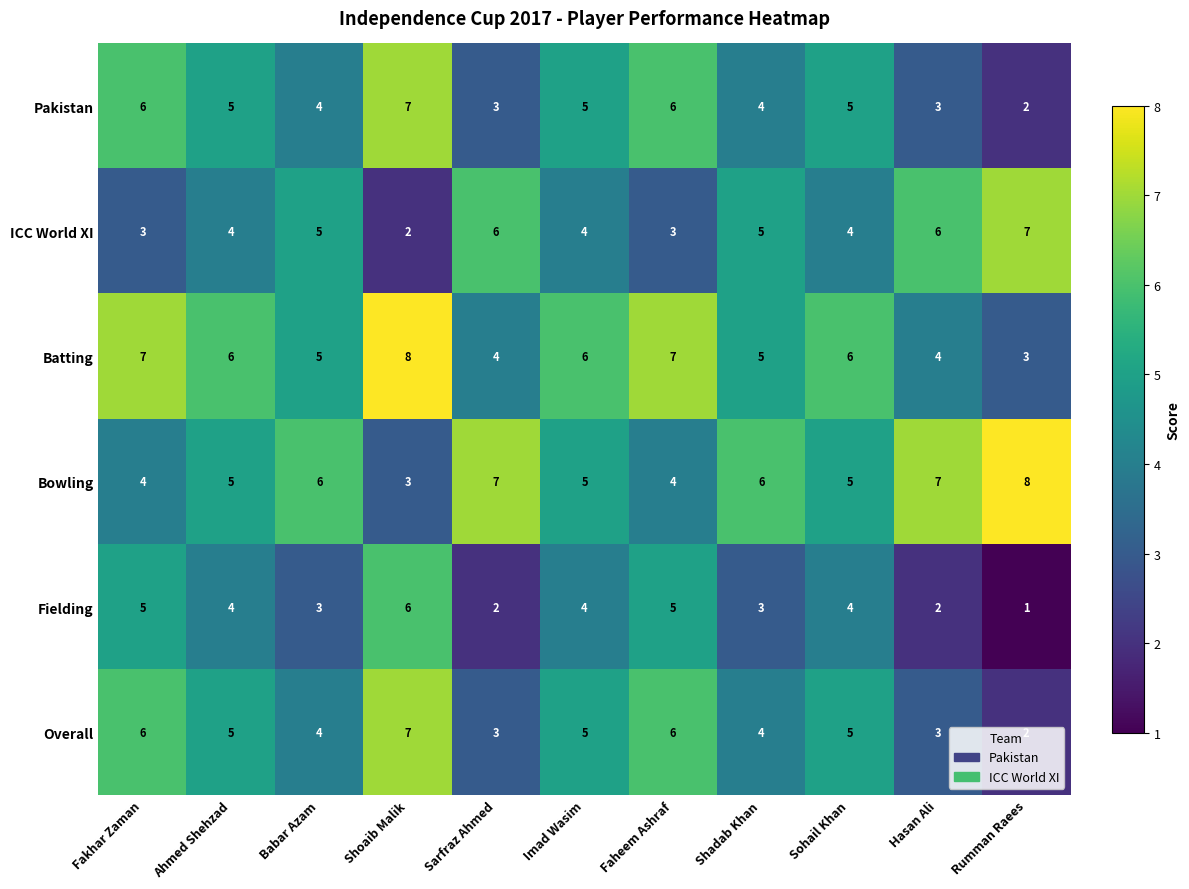

What is the difference between the second highest and second lowest values in the Batting series?

3